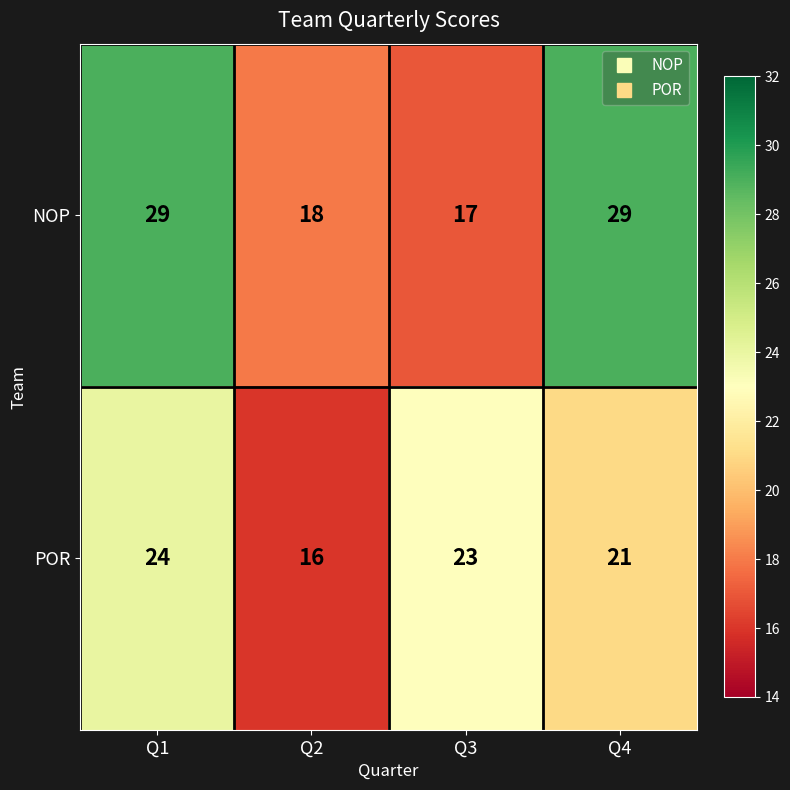

What is the approximate value of NOP at Q4?

29